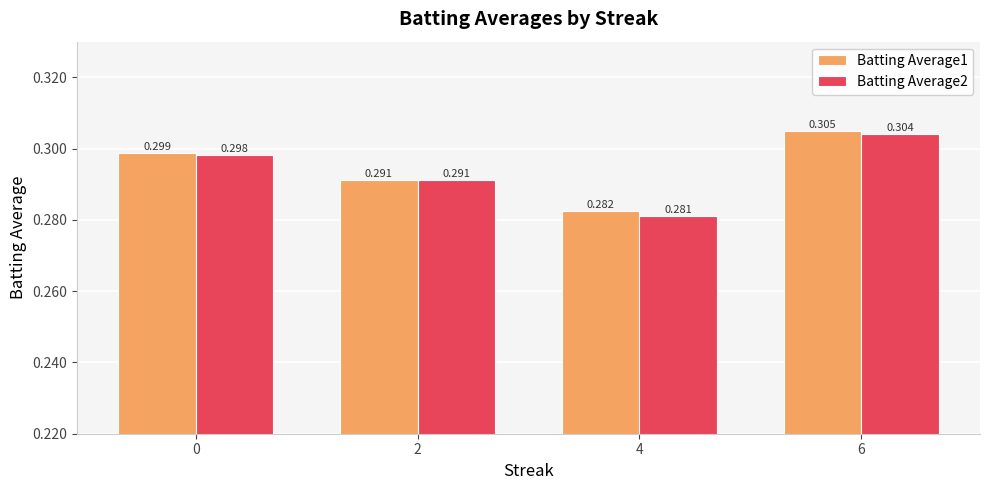

How many Batting Average2 values are between 0 and 1?

4